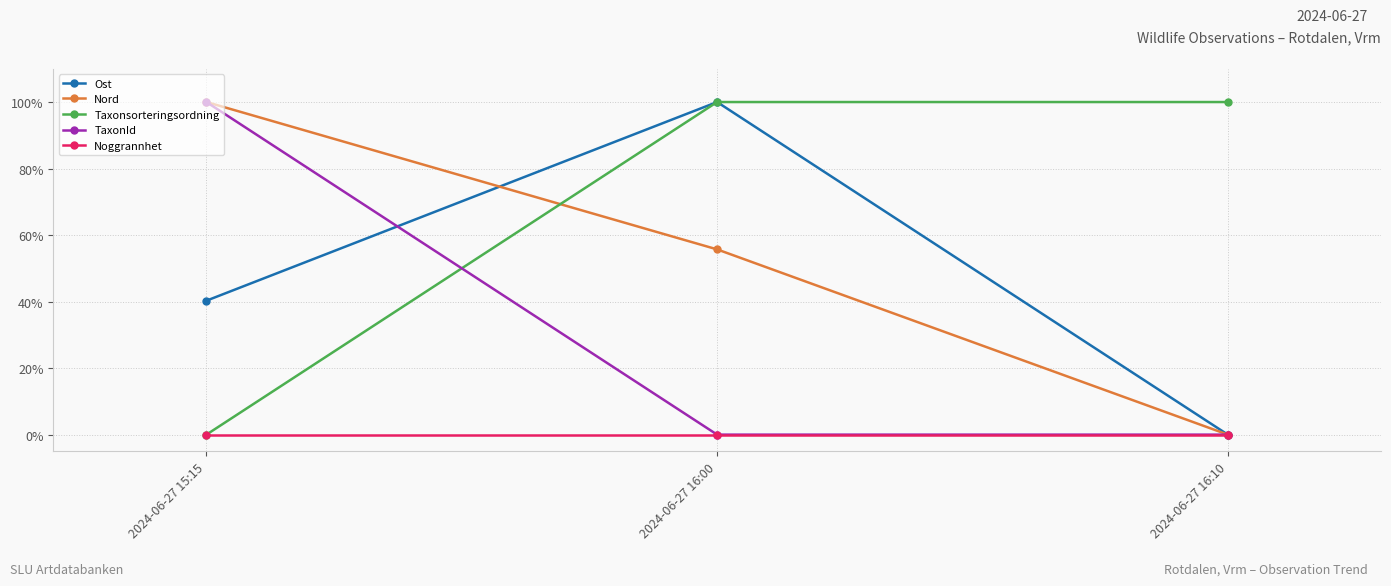

What is the difference between the highest and lowest values at 2024-06-27 15:15?

100.0